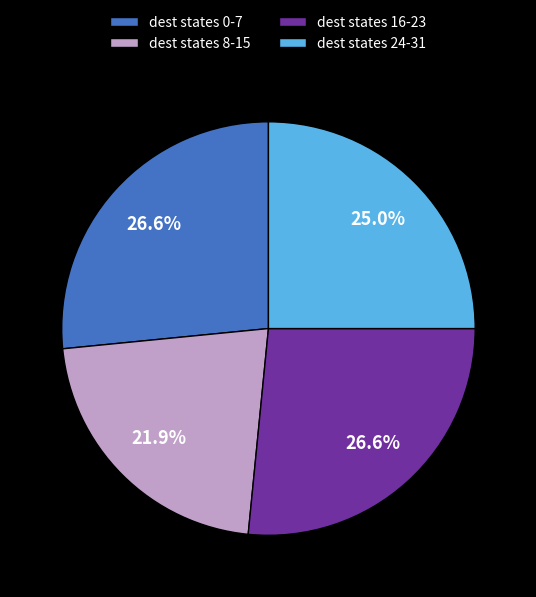

Which category has the smallest portion of the pie?

dest states 8-15